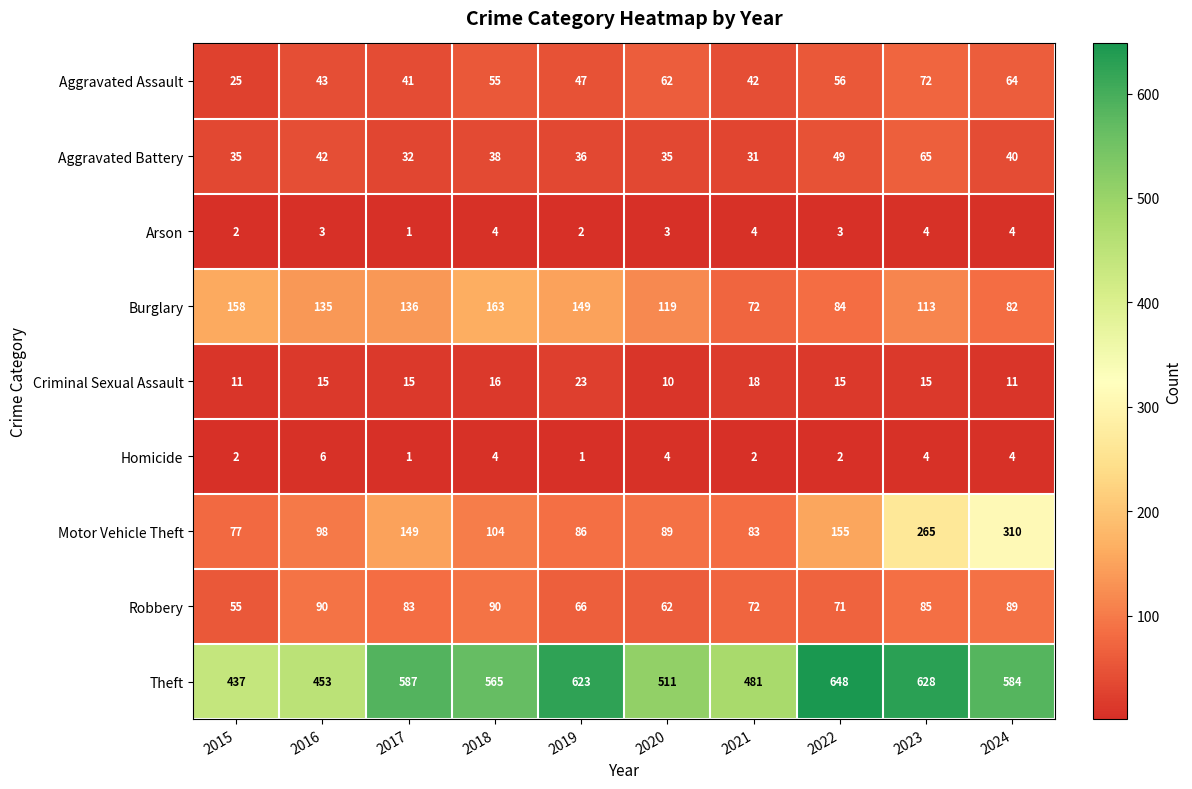

Between 2020 and 2022, which series saw the biggest shift?

Theft